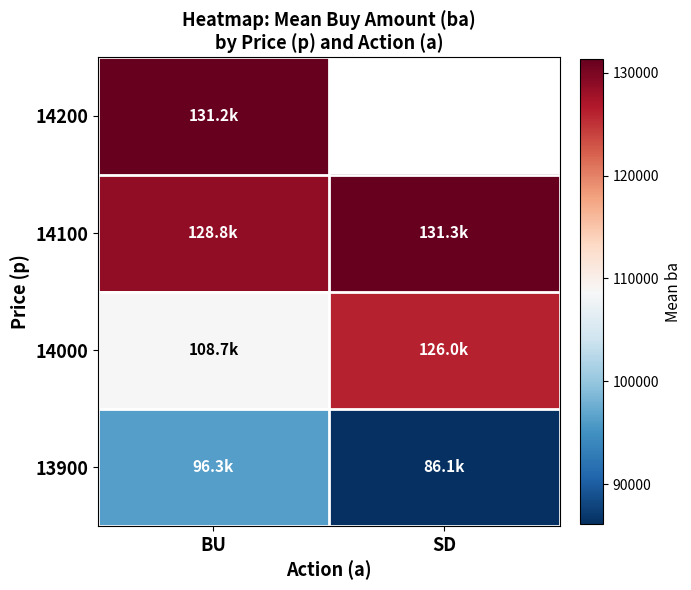

True or false: 14000 has a value of 126050.0 at SD.

True